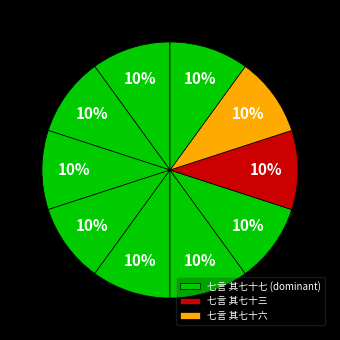

Count the number of slices in the pie.

10